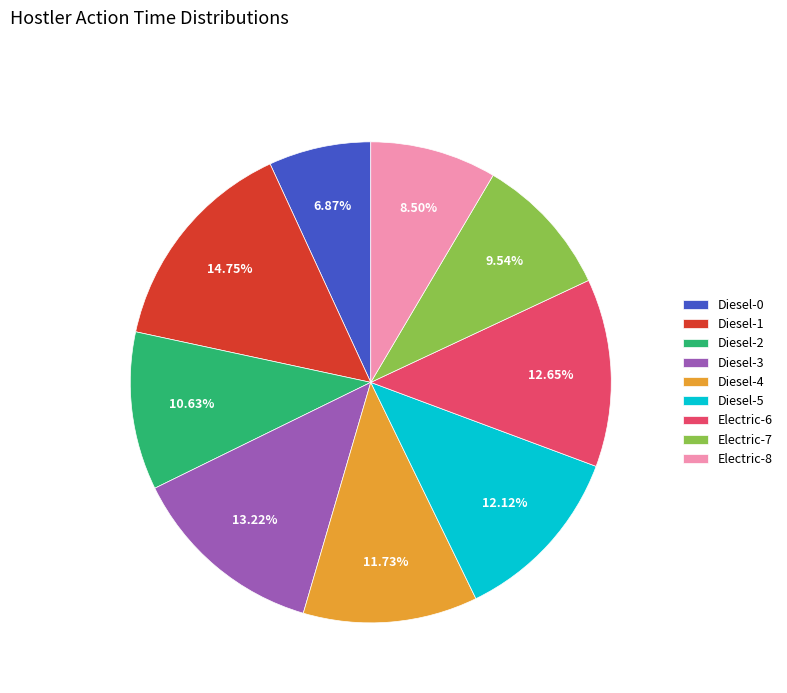

To the nearest percent, what is the difference between the largest and smallest slice percentages?

8%